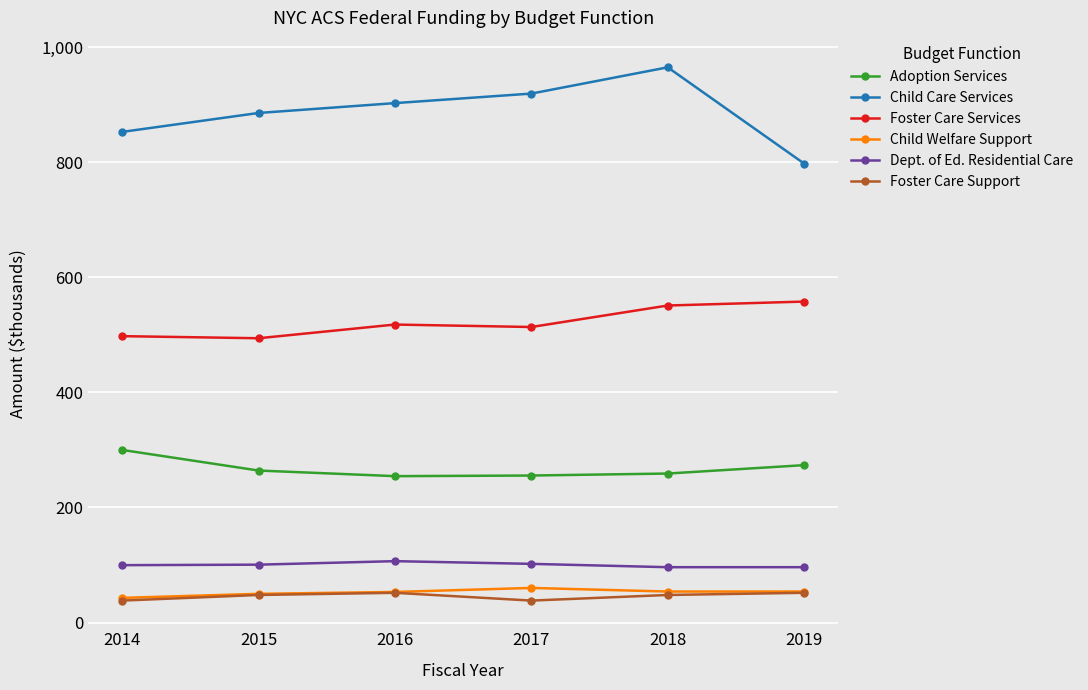

Does the chart have visible grid lines?

Yes